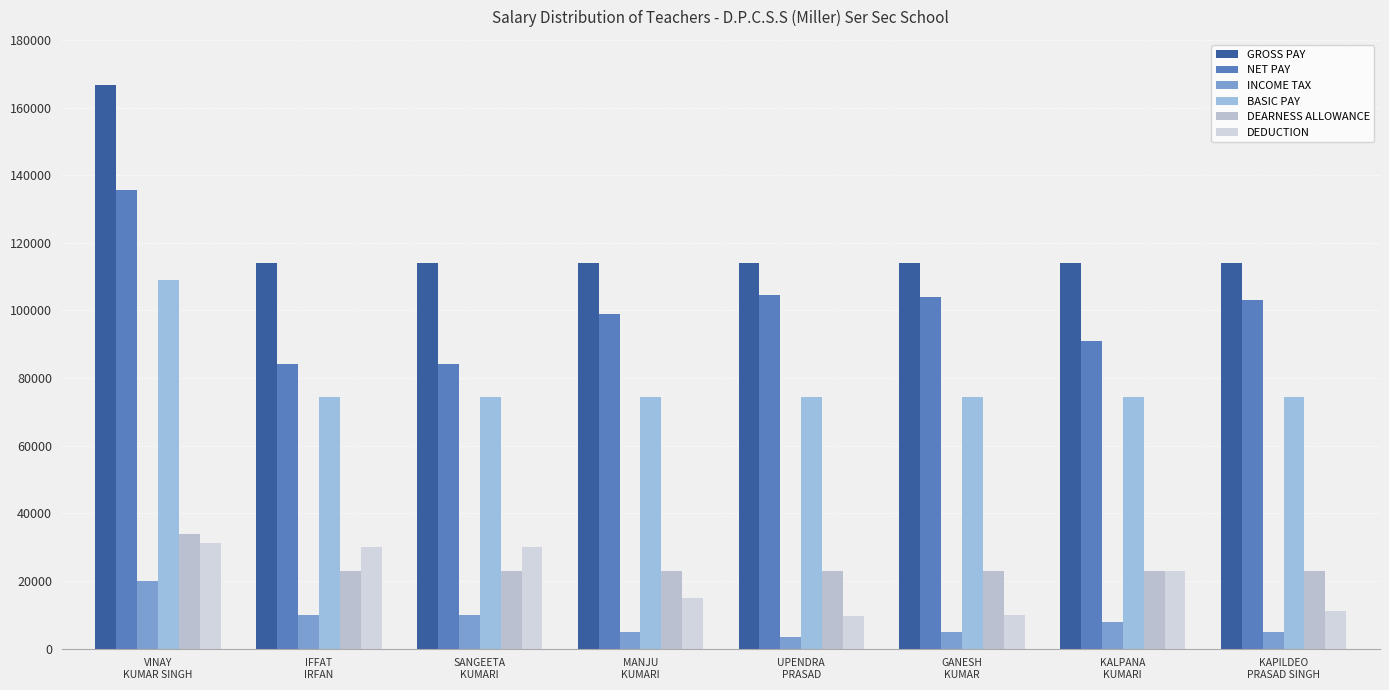

How many values in the BASIC PAY series exceed 74300?

1